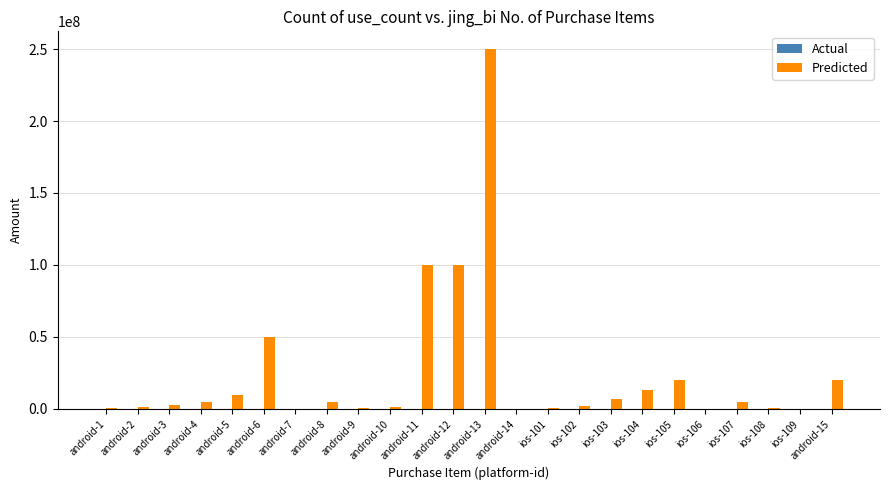

The value of Predicted at android-13 is 249800000. True or false?

True